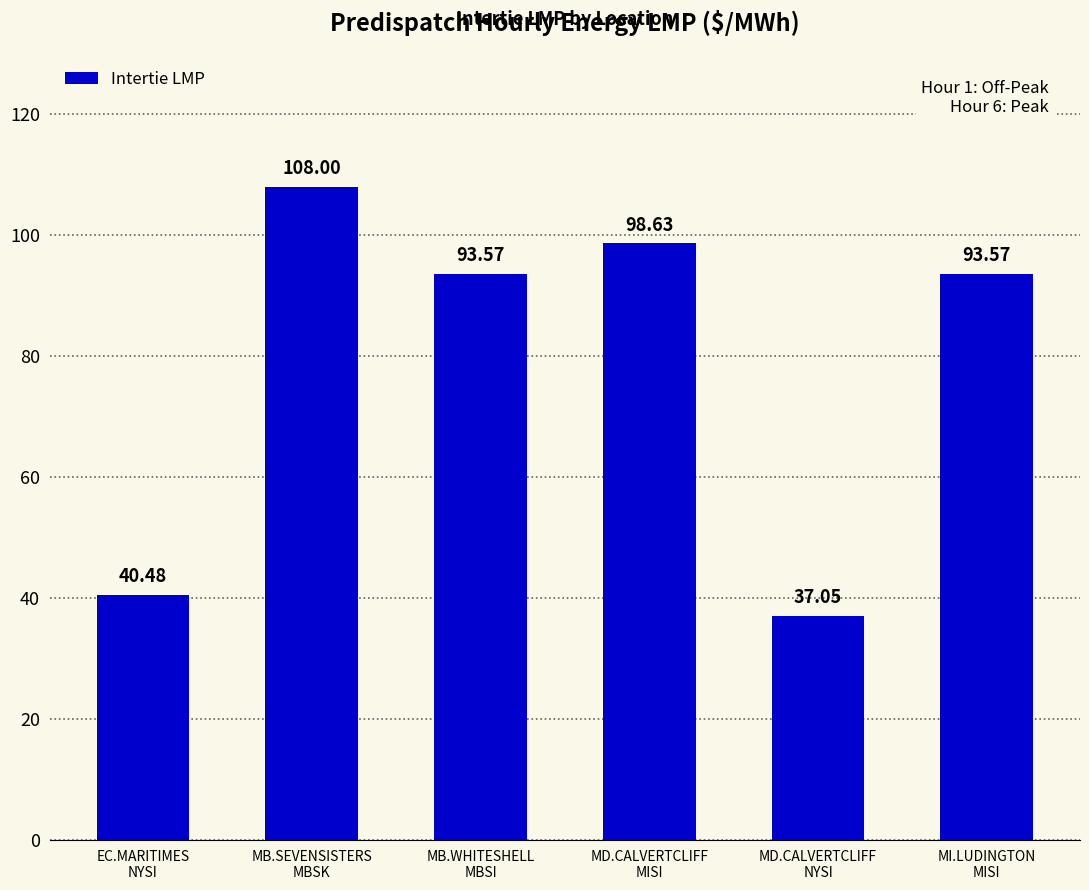

How many values exceed 93?

4